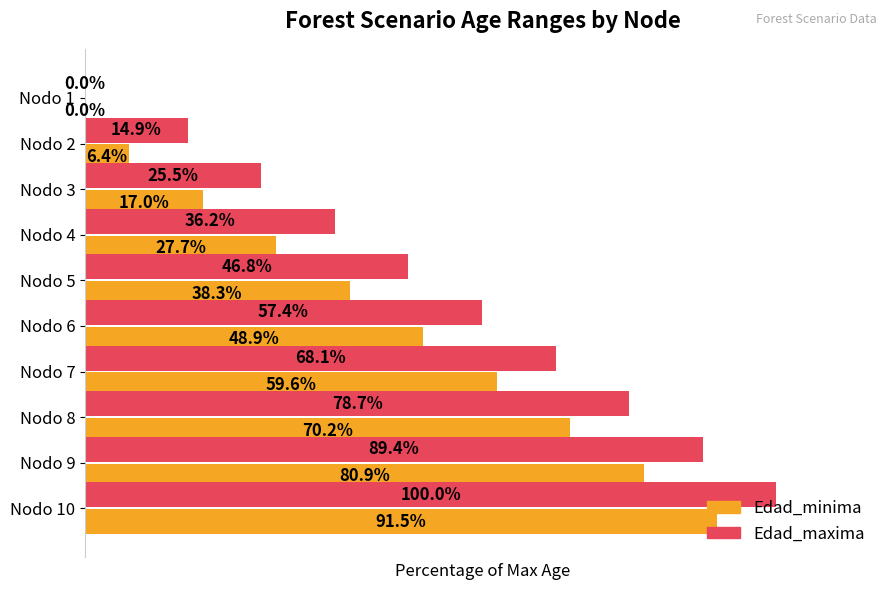

Where is Edad_minima nearest to the value 45?

Nodo 6